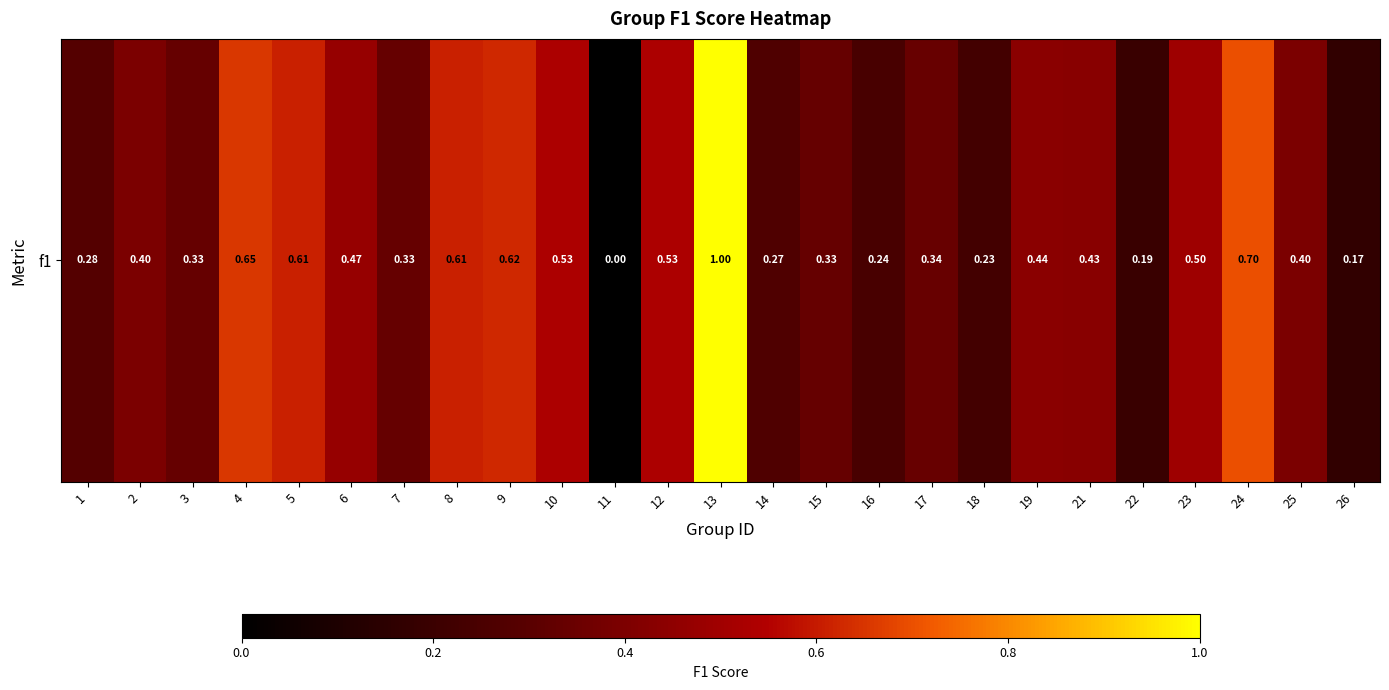

How many categories are shown in the chart?

25